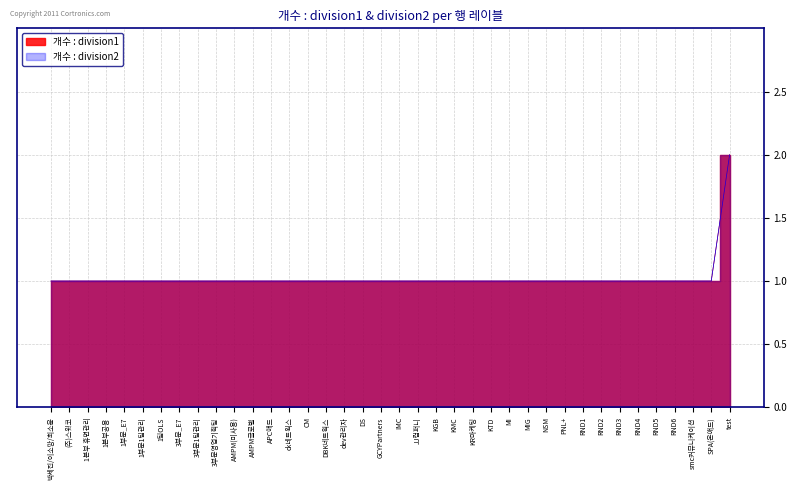

How many categories are shown in the chart?

38